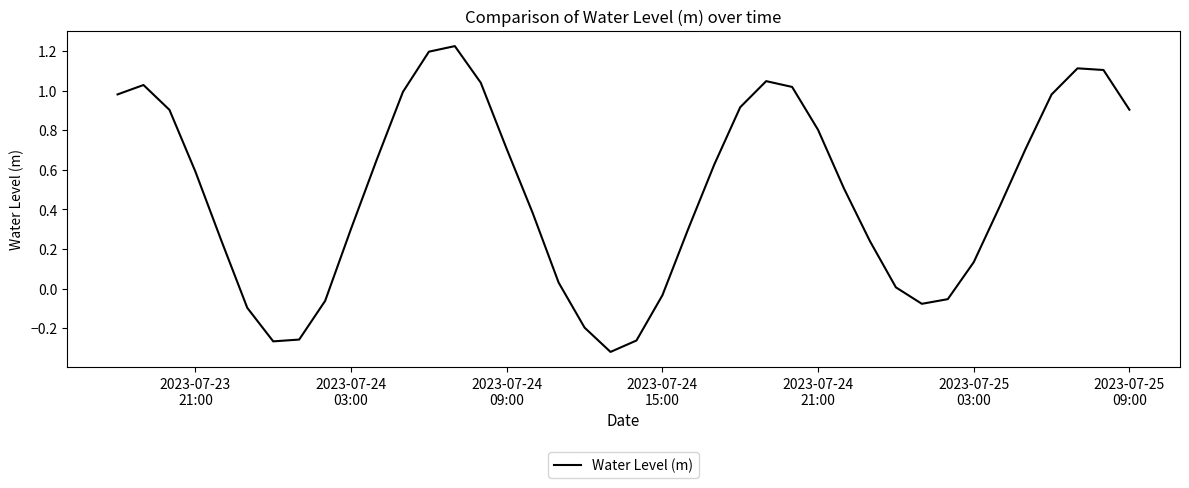

What is the difference between the maximum and minimum values?

1.5